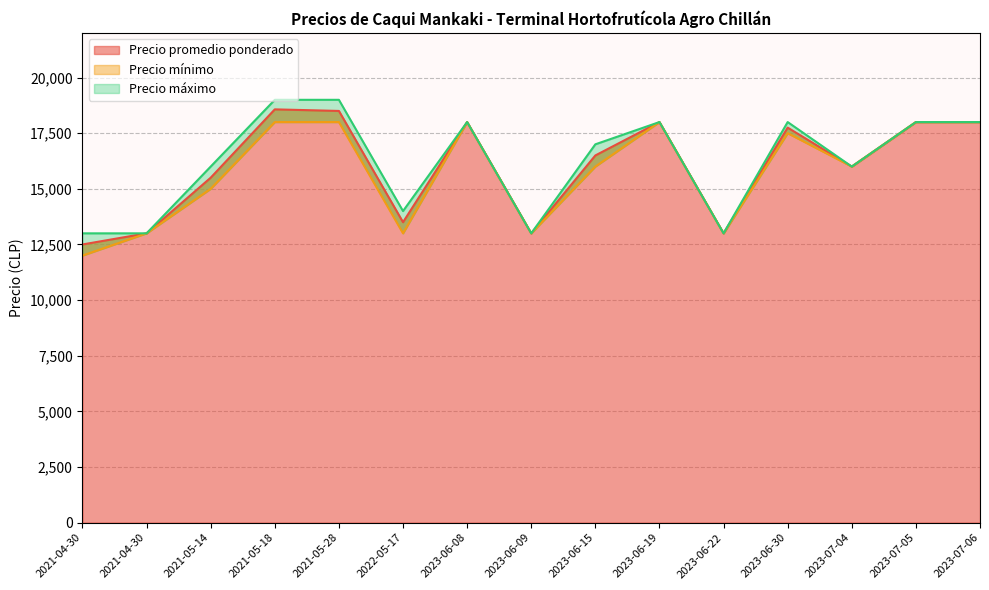

Which series has the largest total across all categories?

Precio máximo